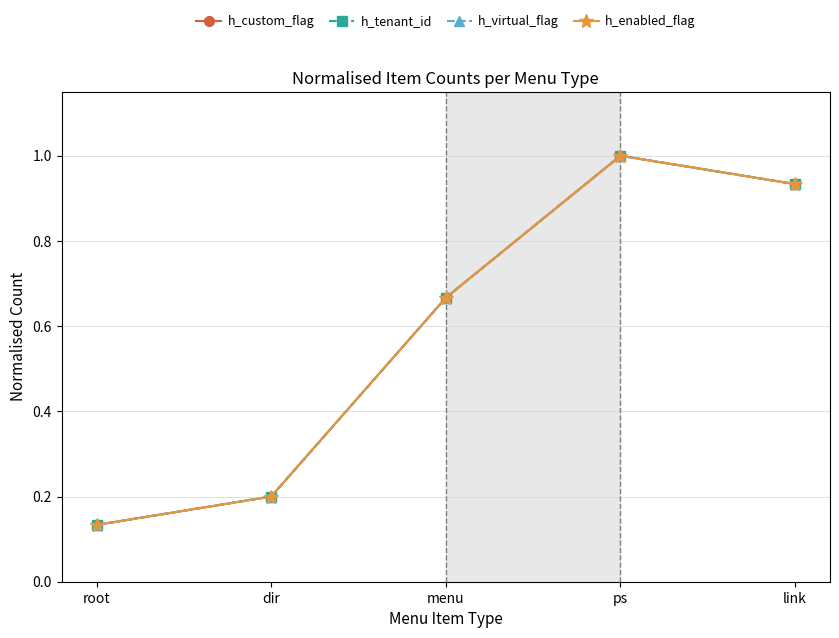

Rank the series by their maximum value, from lowest to highest.

h_custom_flag, h_tenant_id, h_virtual_flag, h_enabled_flag